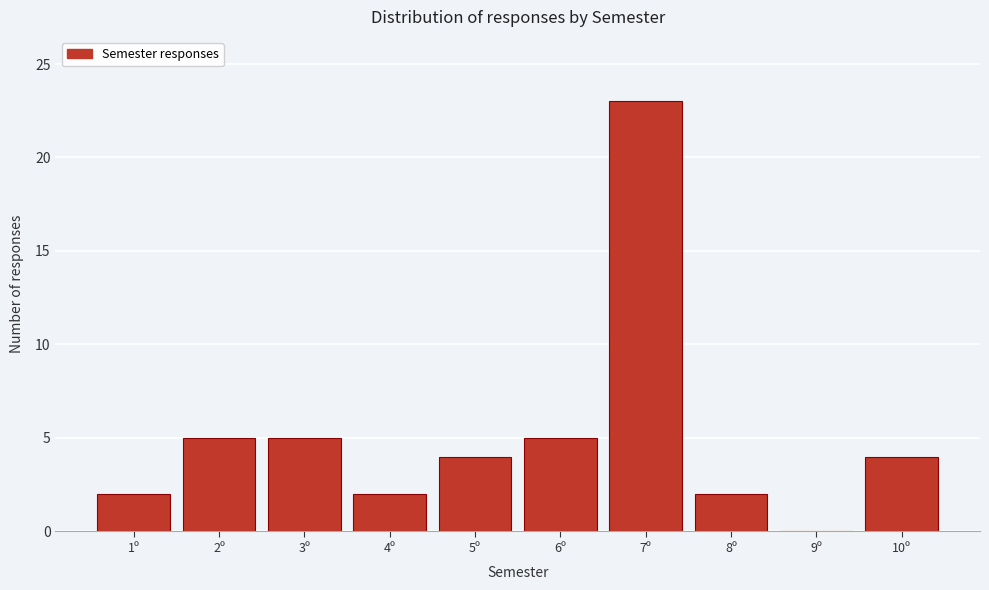

Reading left to right, extract all data points from this chart.

1º=2	2º=5	3º=5	4º=2	5º=4	6º=5	7º=23	8º=2	9º=0	10º=4